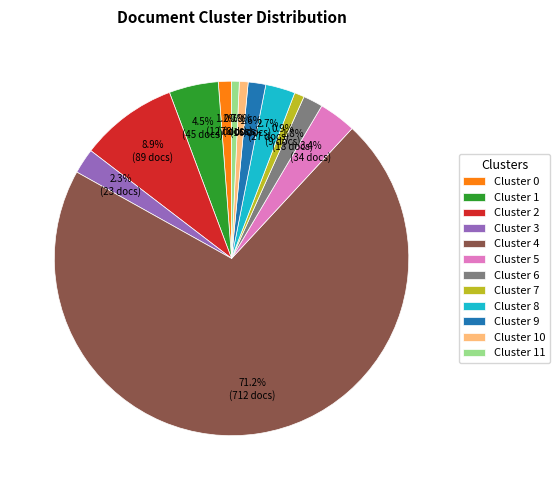

Which has a higher value, Cluster 11 or Cluster 5?

Cluster 5